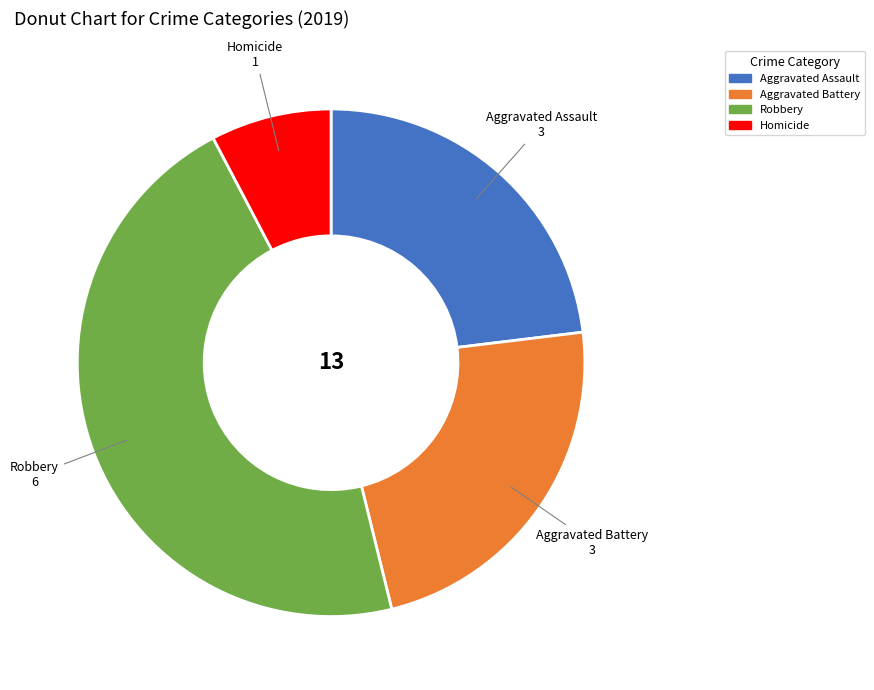

How many slices are in this pie chart?

4